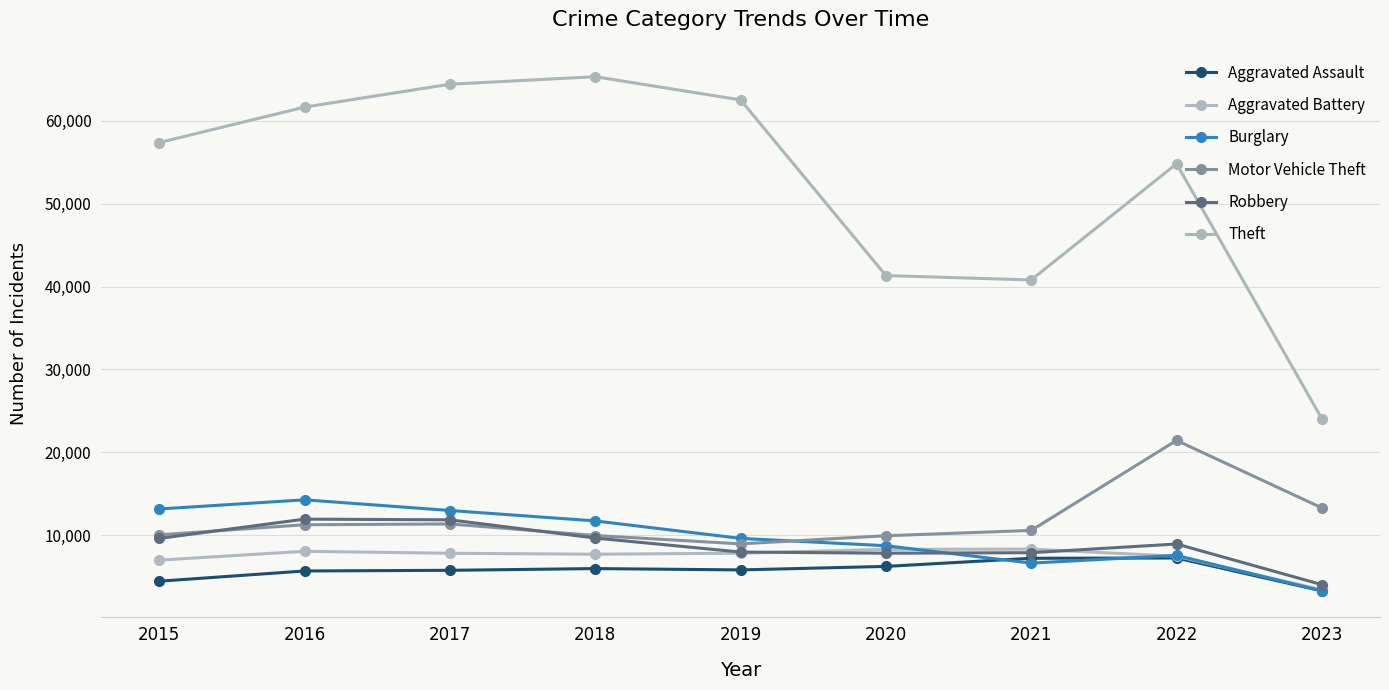

In Theft, how many points are lower than both neighbors (excluding endpoints)?

1